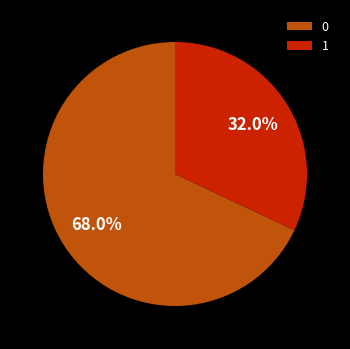

Rank the categories by value from highest to lowest.

0, 1